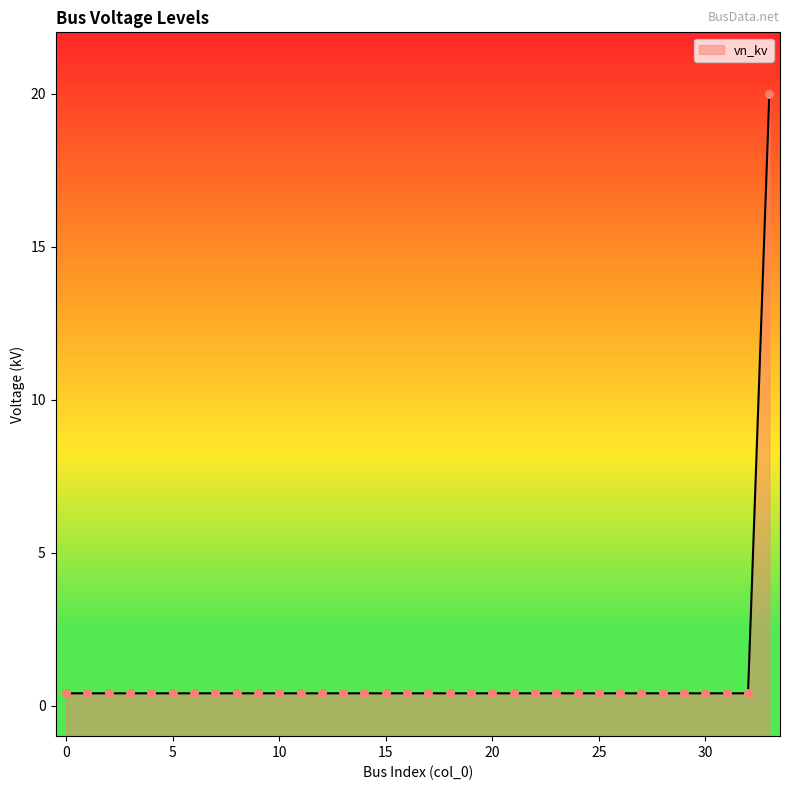

Between 5 and 10, which is larger?

5